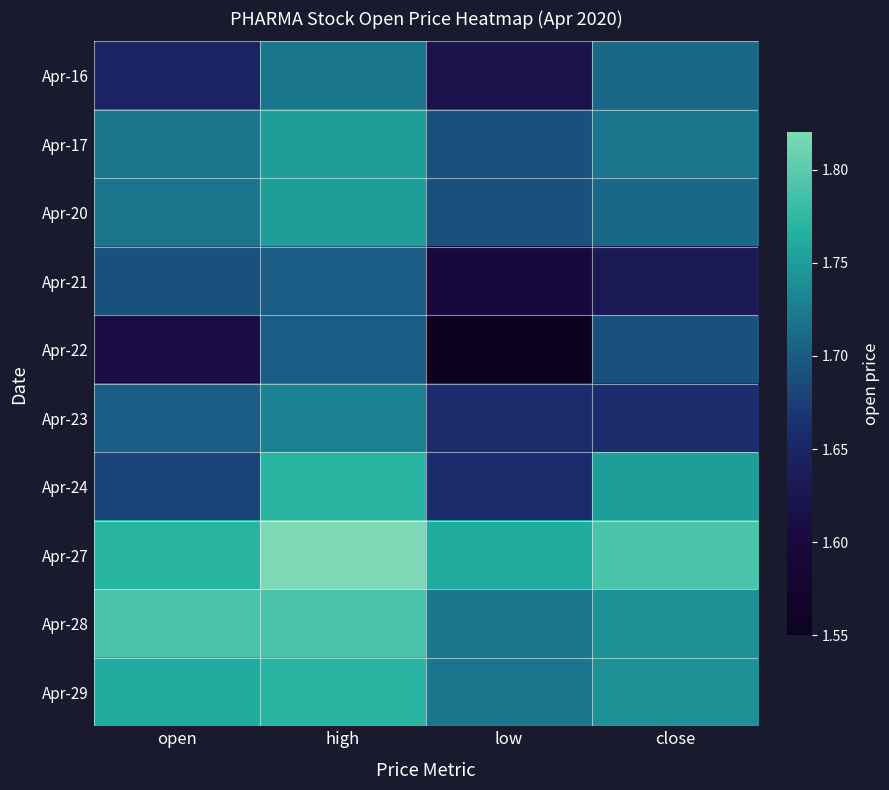

What is the spread (max minus min) of values at close?

0.2